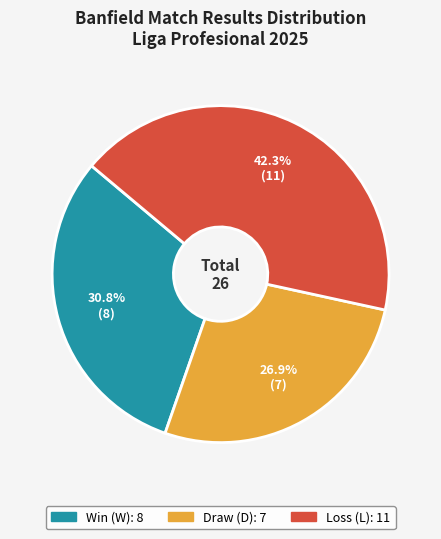

Is there any slice that represents more than half of the pie?

No